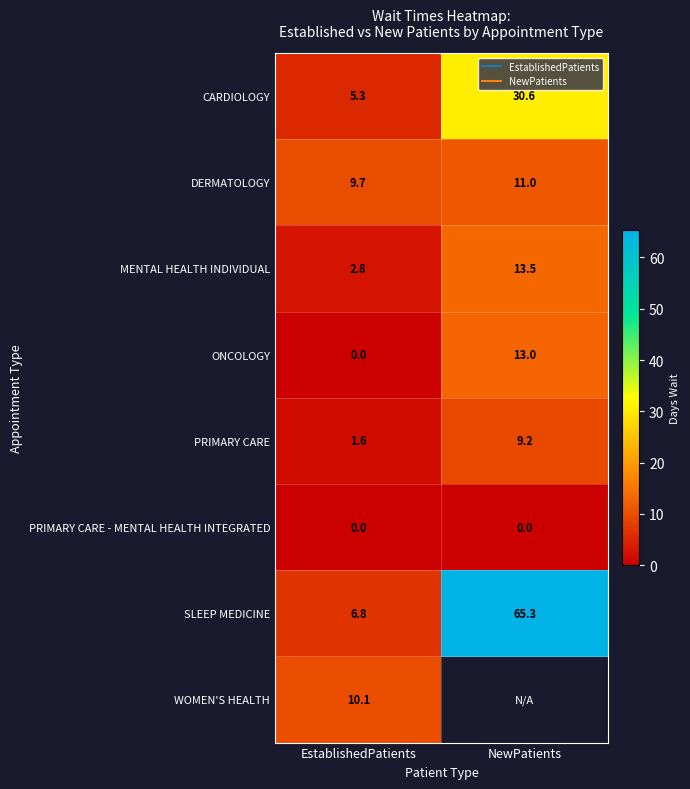

How many categories are shown in the chart?

2